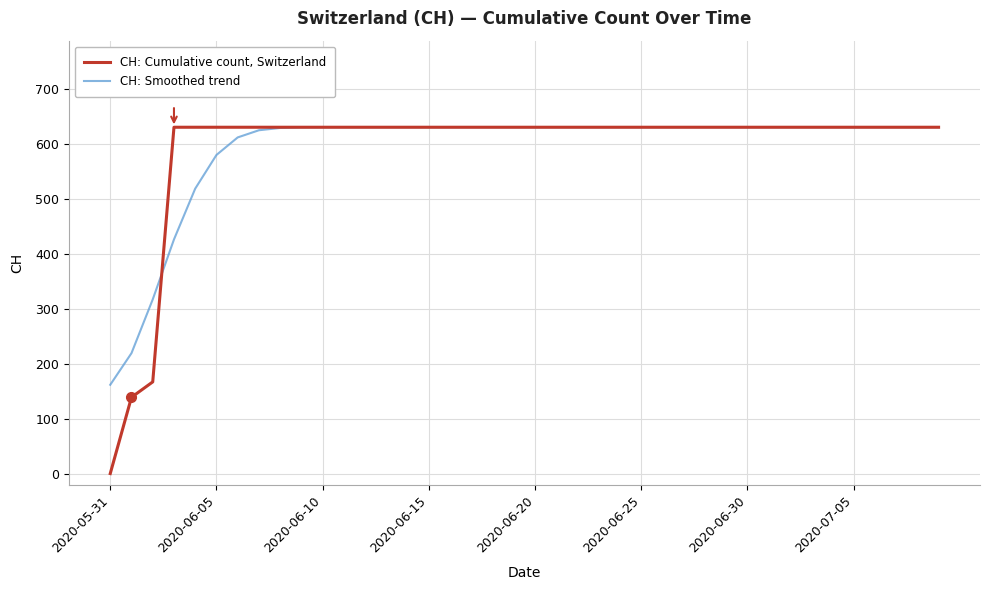

True or false: CH: Smoothed trend and CH: Cumulative count, Switzerland intersect in this chart.

True